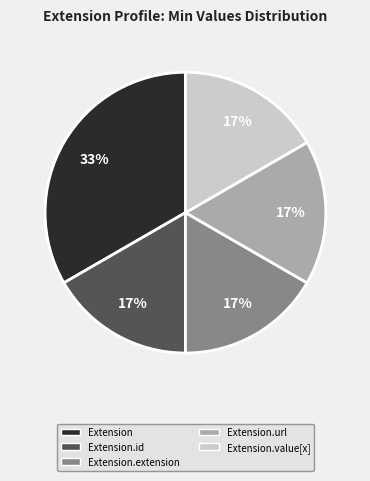

Is there a majority slice in this chart?

No